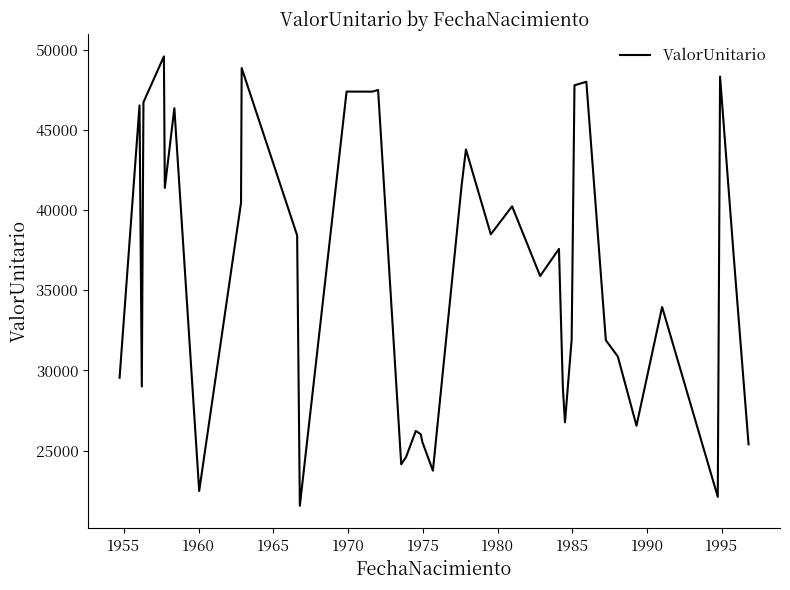

What is the greatest value displayed?

49582.2